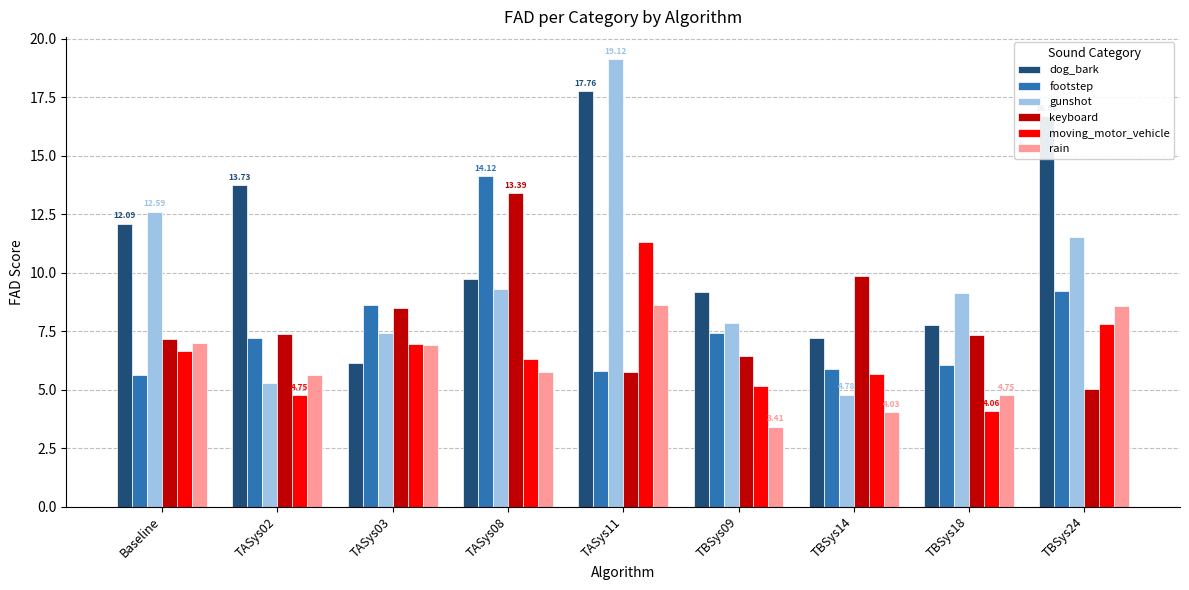

What is the maximum value for keyboard?

13.4